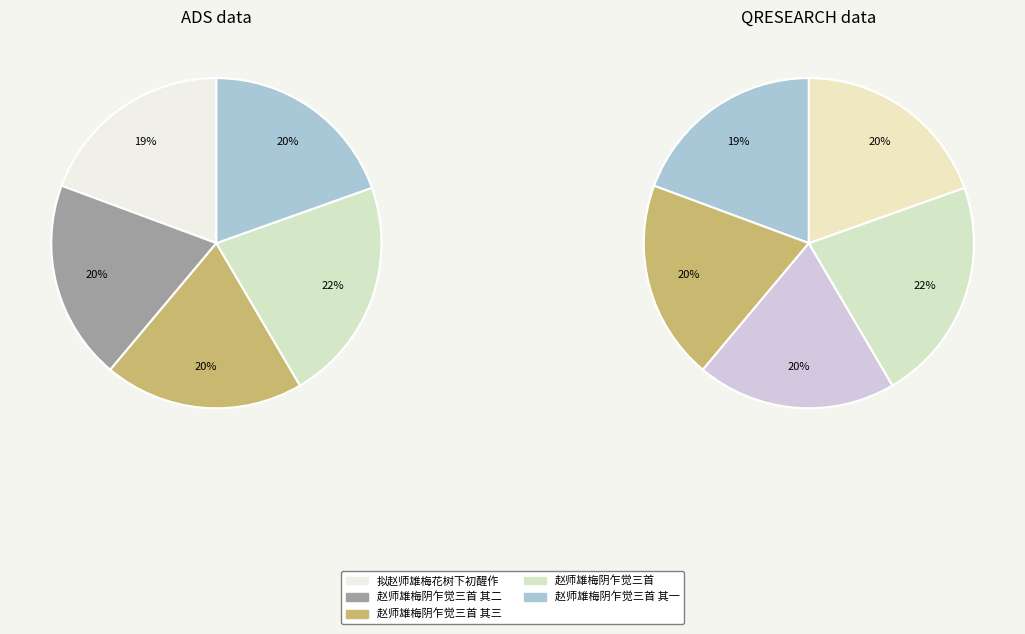

To the nearest percent, what is the combined percentage of 赵师雄梅阴乍觉三首 其二 and 赵师雄梅阴乍觉三首 其三?

39%